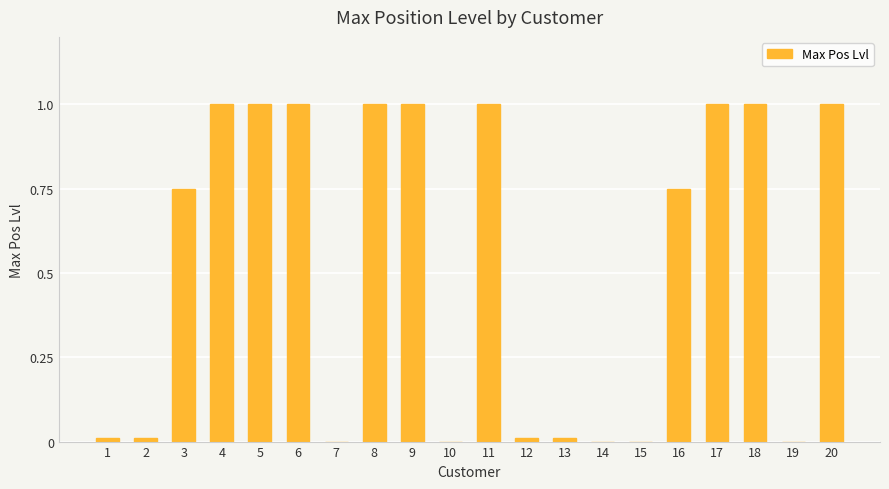

Between 13 and 6, which is larger?

6